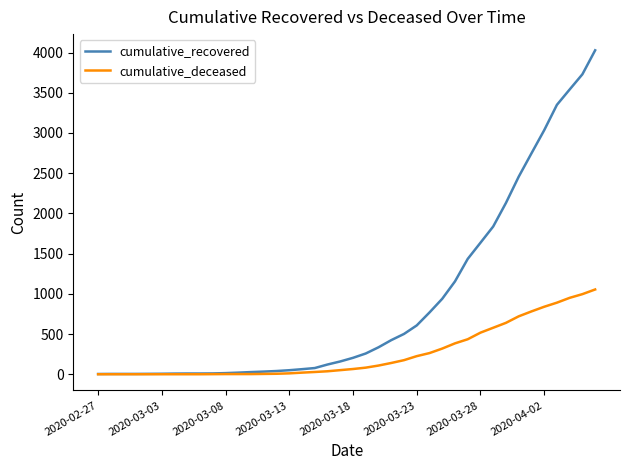

What is the maximum value for cumulative_deceased?

1054